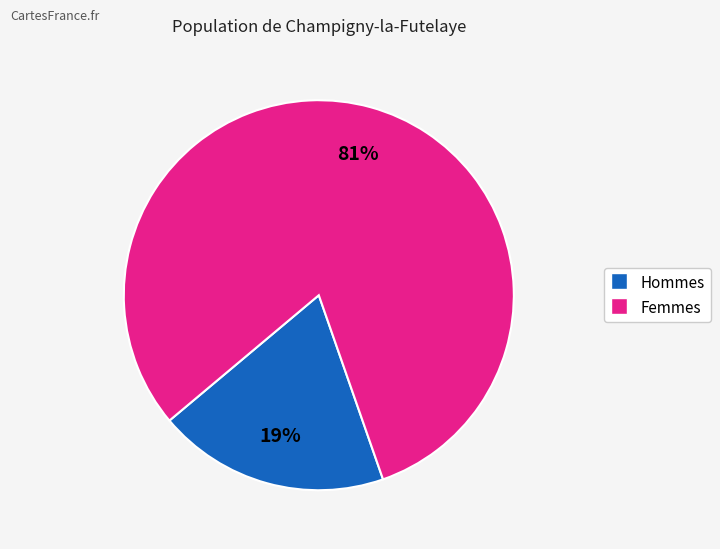

To the nearest percent, what is the difference between the largest and smallest slice percentages?

62%